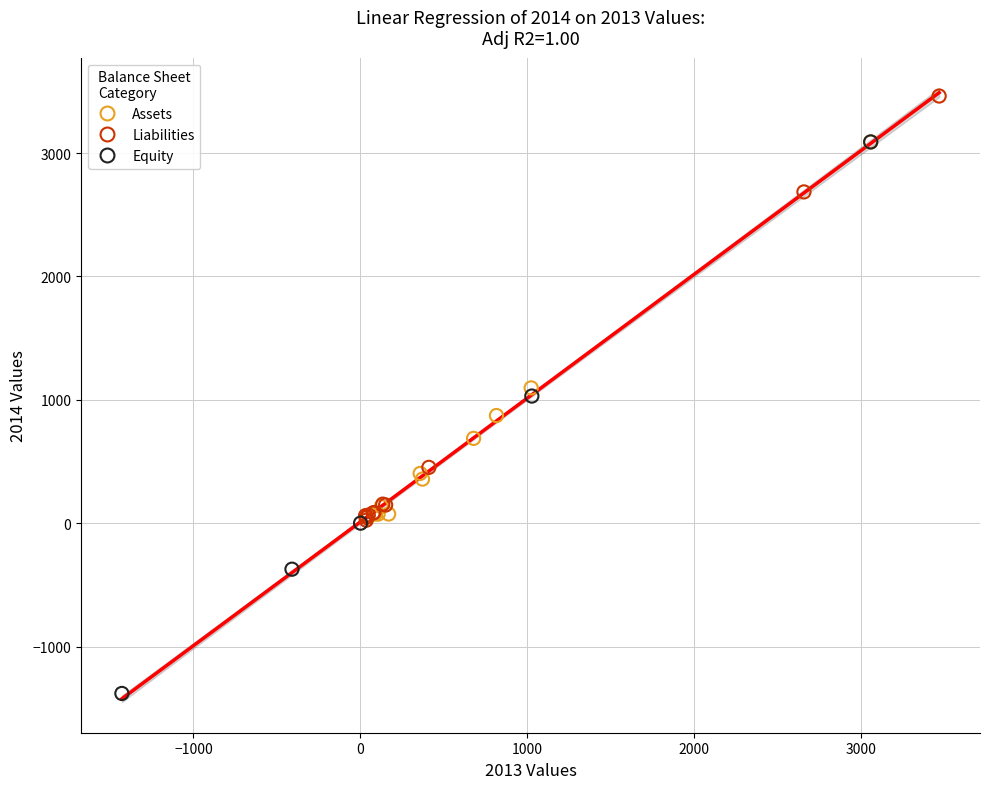

Which series reaches the maximum Y coordinate?

Liabilities